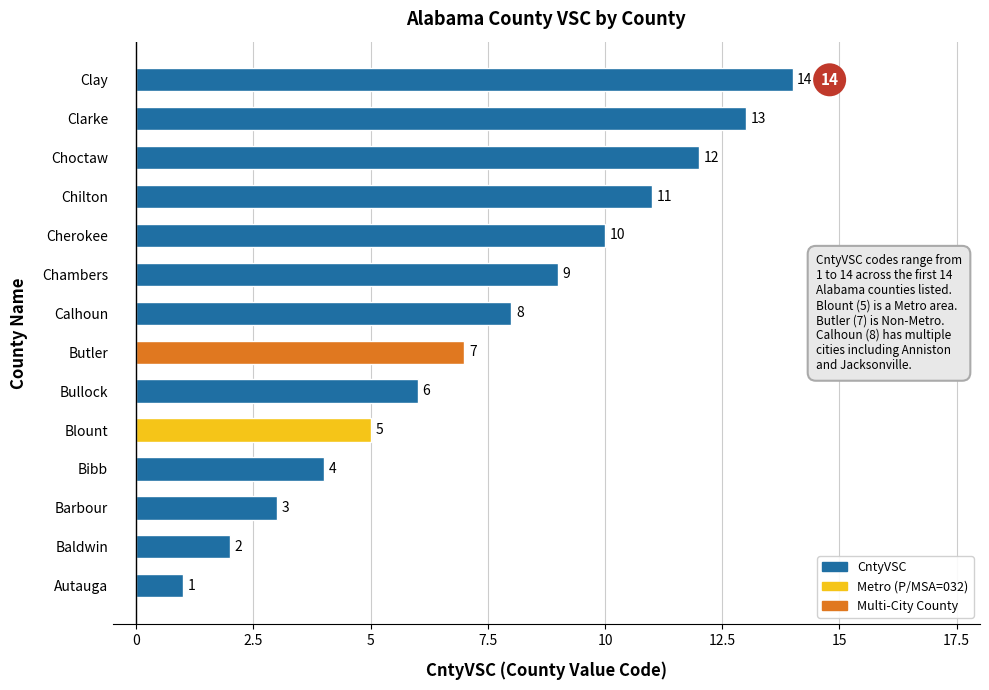

True or false: the data shows 10 at Cherokee.

True